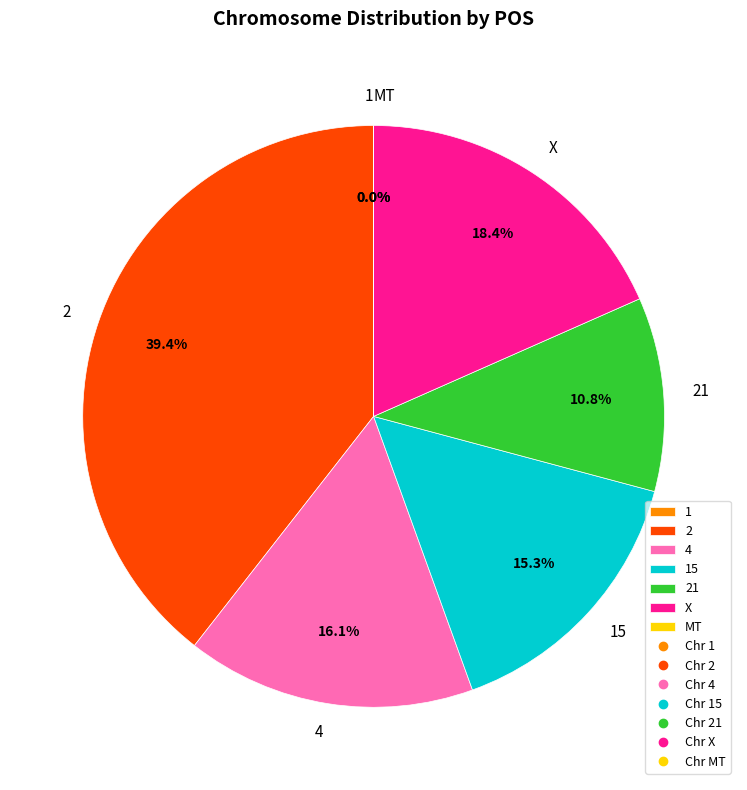

Is the sum of 2 and 4 greater than half?

Yes